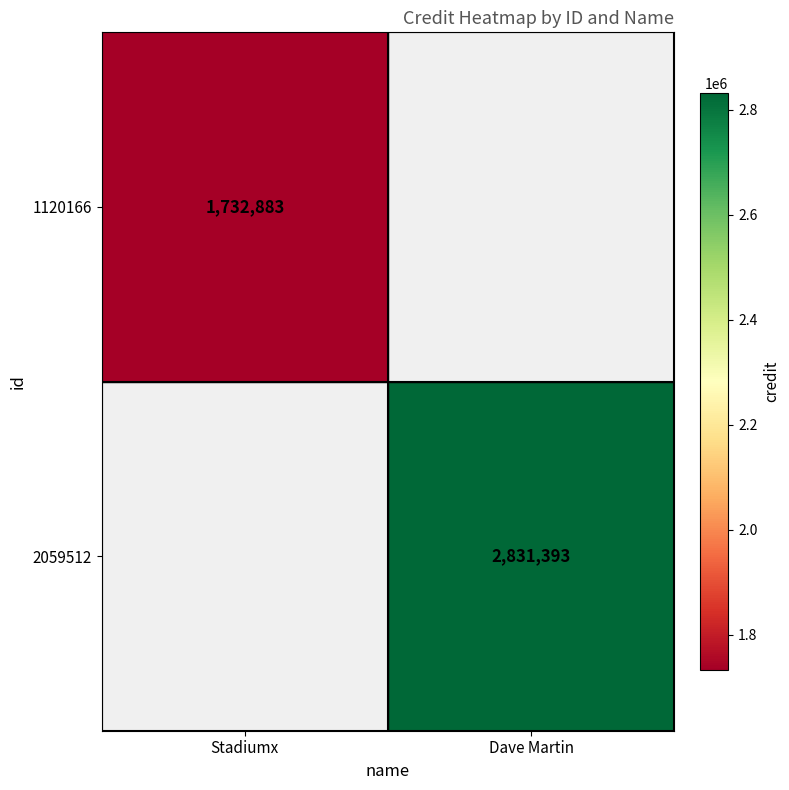

The 1120166 series shows 915090 at Stadiumx. True or false?

False